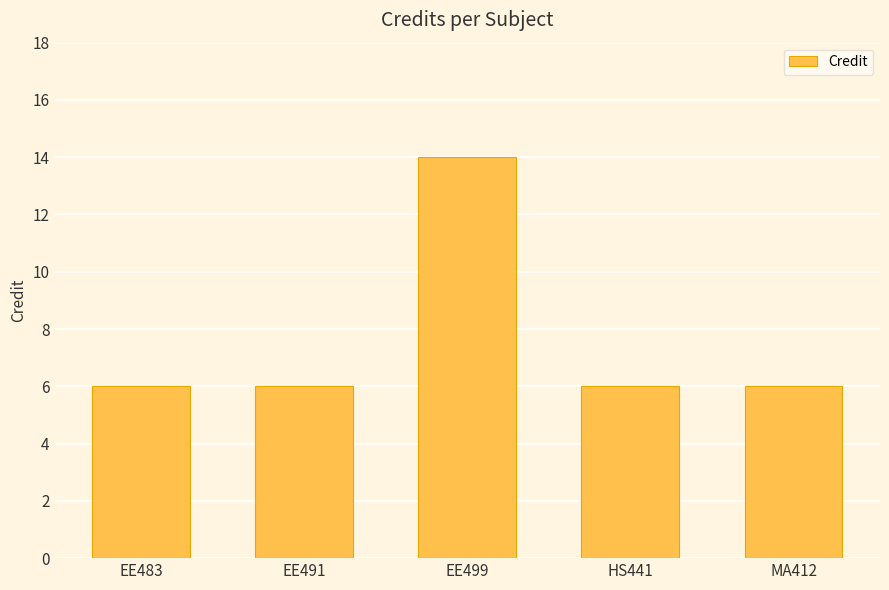

What is the minimum value shown in the chart?

6